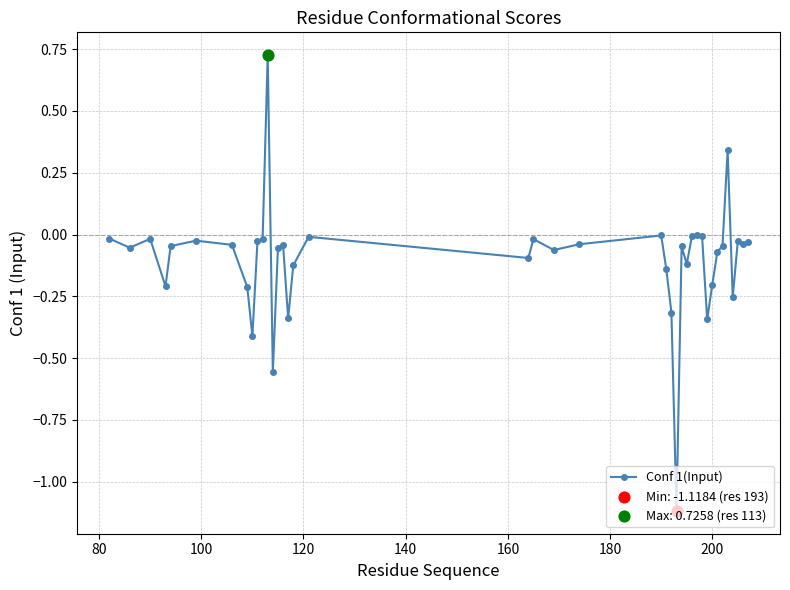

What is the minimum value shown in the chart?

-1.1